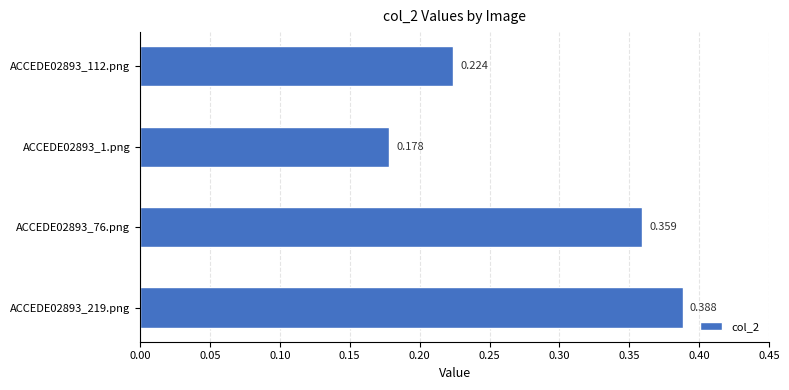

How many categories are shown in the chart?

4